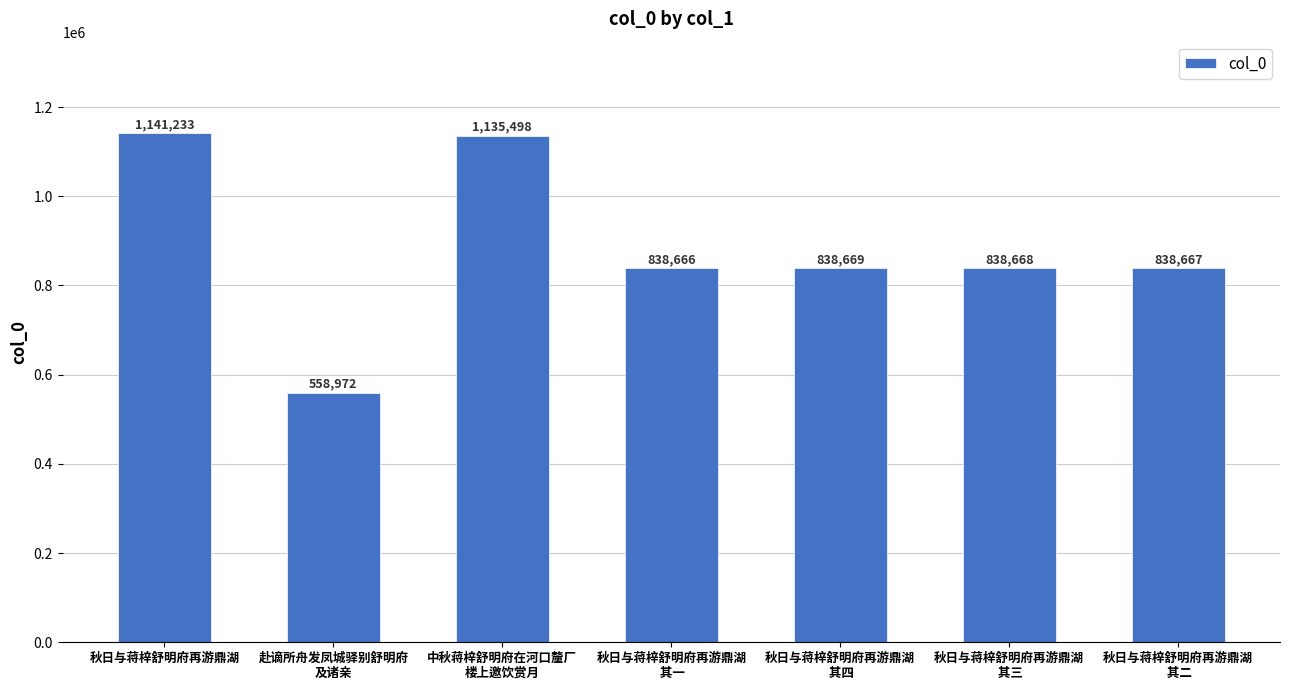

How many categories are shown in the chart?

7